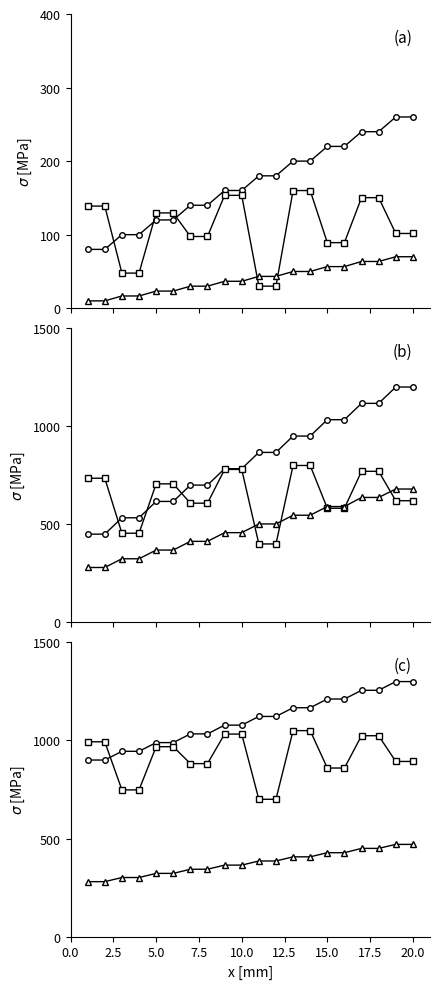

How many lines are shown in the chart?

3